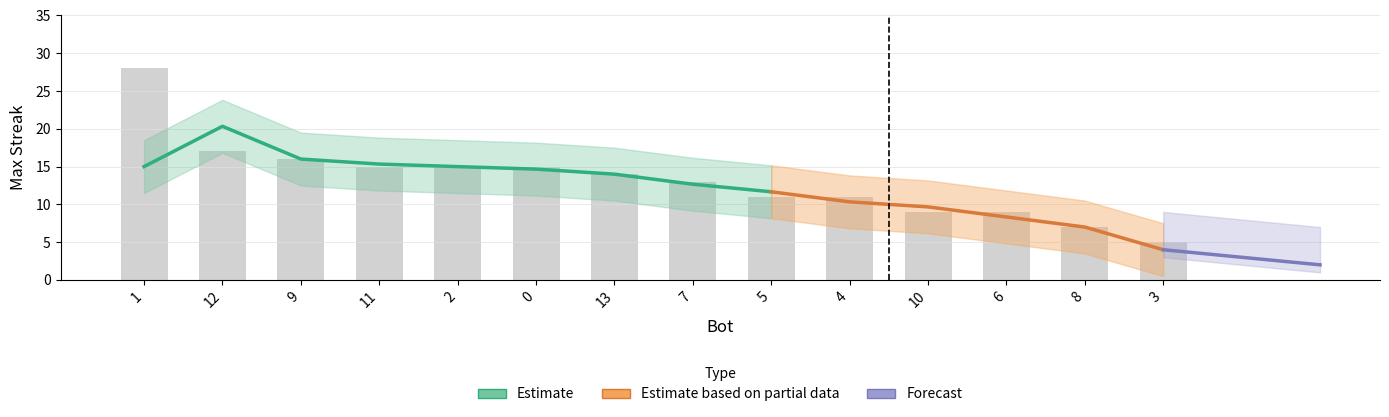

What is the value of the 13th bar from the left?

7